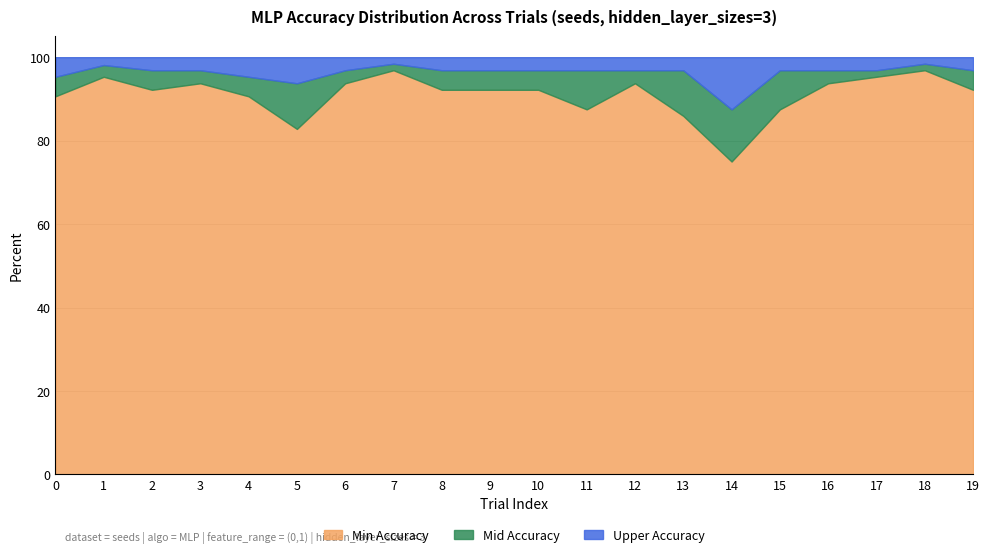

Which series has the largest total across all categories?

Min Accuracy